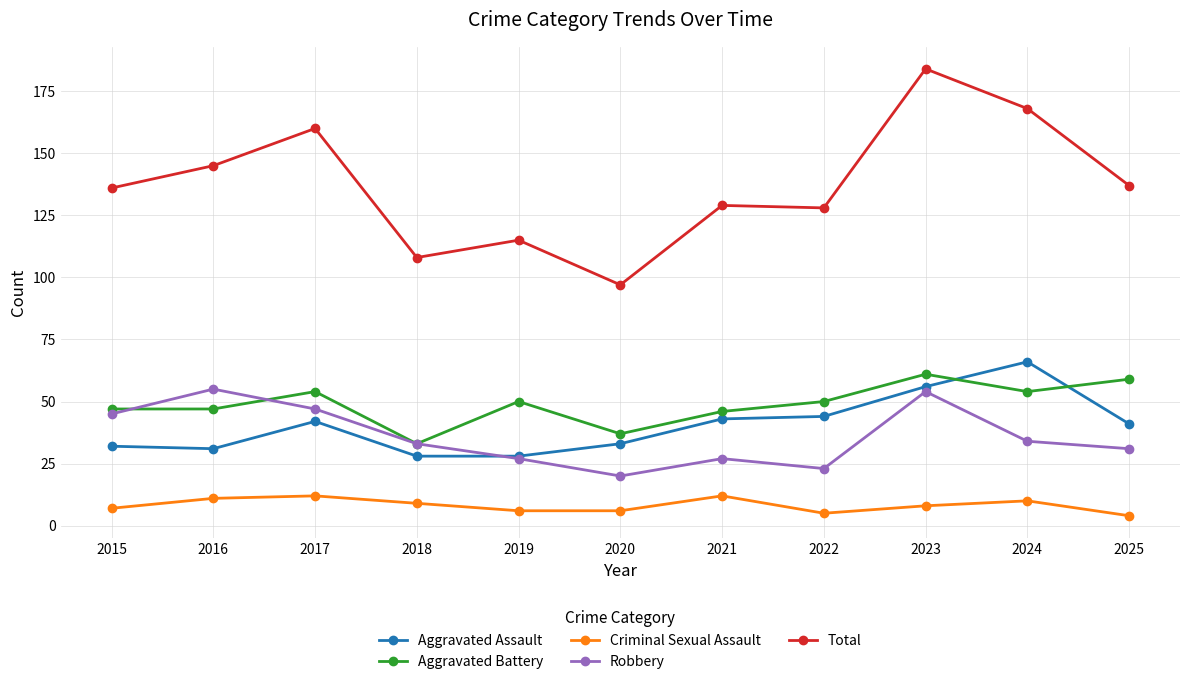

Which series changed the most between 2015 and 2017?

Total